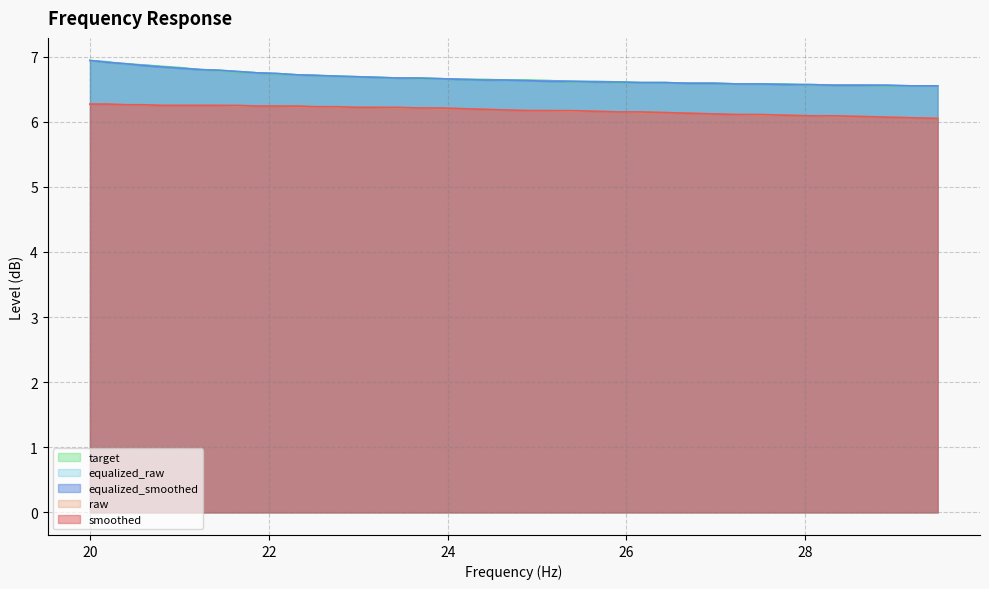

True or false: raw and target cross at least once.

False